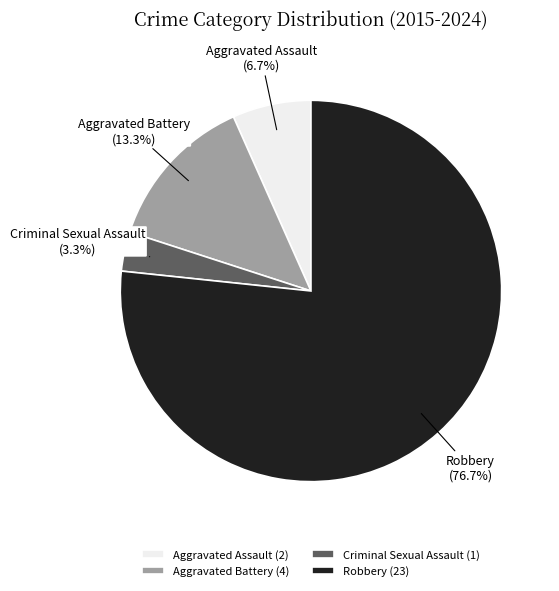

Rank the categories by value from highest to lowest.

Robbery, Aggravated Battery, Aggravated Assault, Criminal Sexual Assault